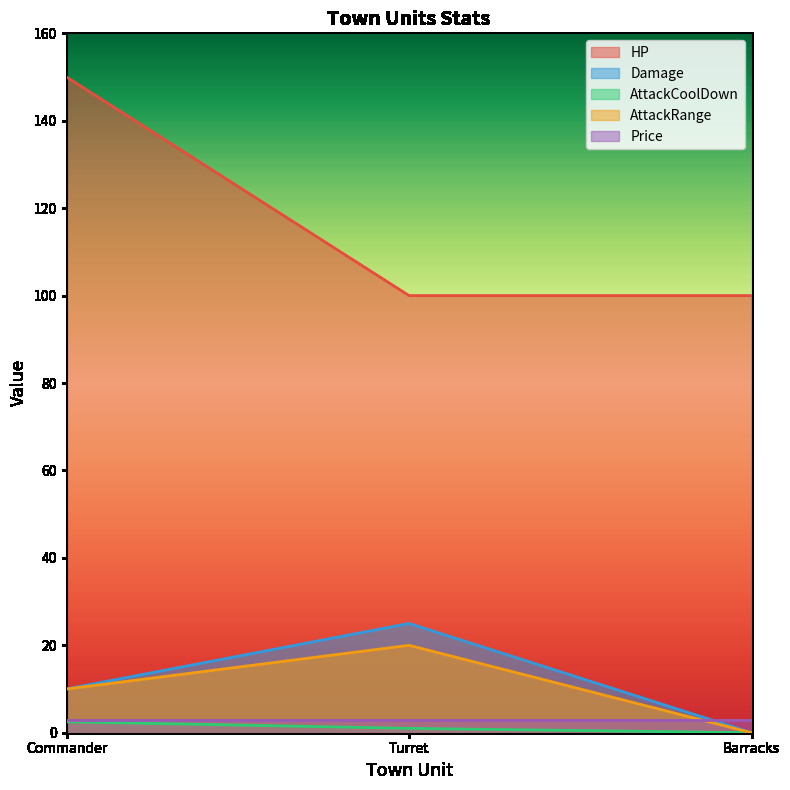

At which category is the sum across all series the highest?

Commander